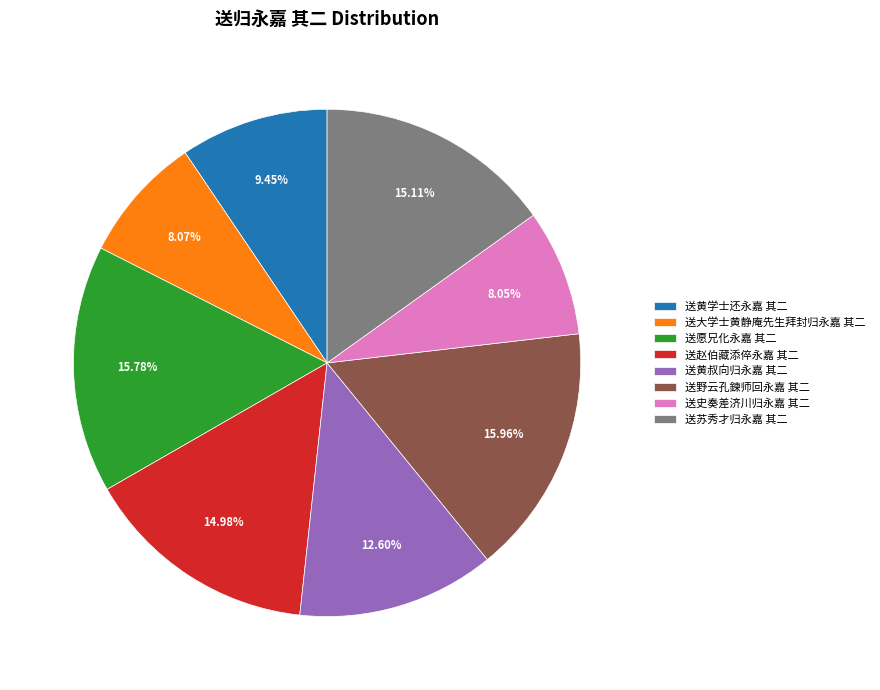

How many slices are in this pie chart?

8